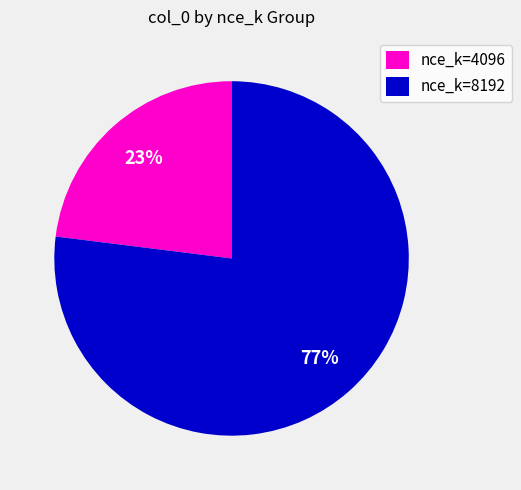

How many segments does this pie chart have?

2